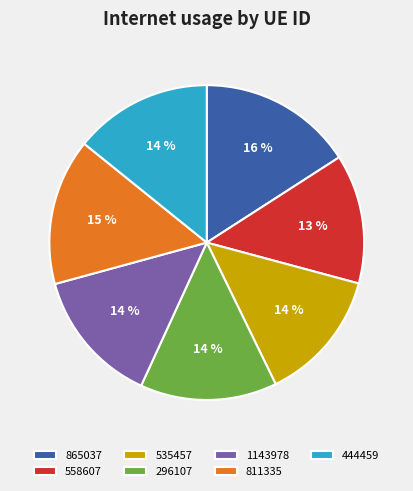

True or false: 535457 accounts for 14% of the total.

True